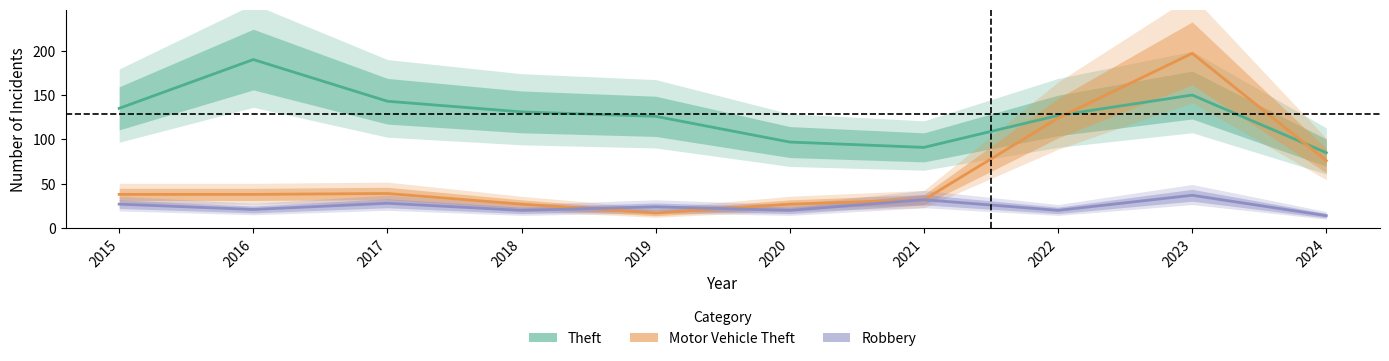

True or false: Motor Vehicle Theft has more than 1 interior local peaks.

True